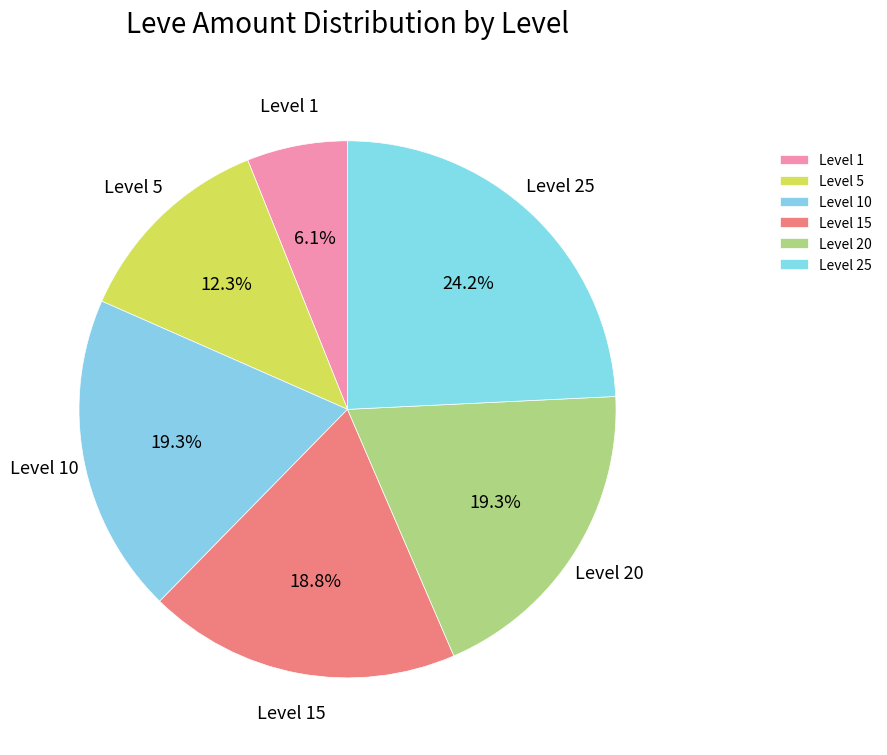

Does any single category account for the majority?

No